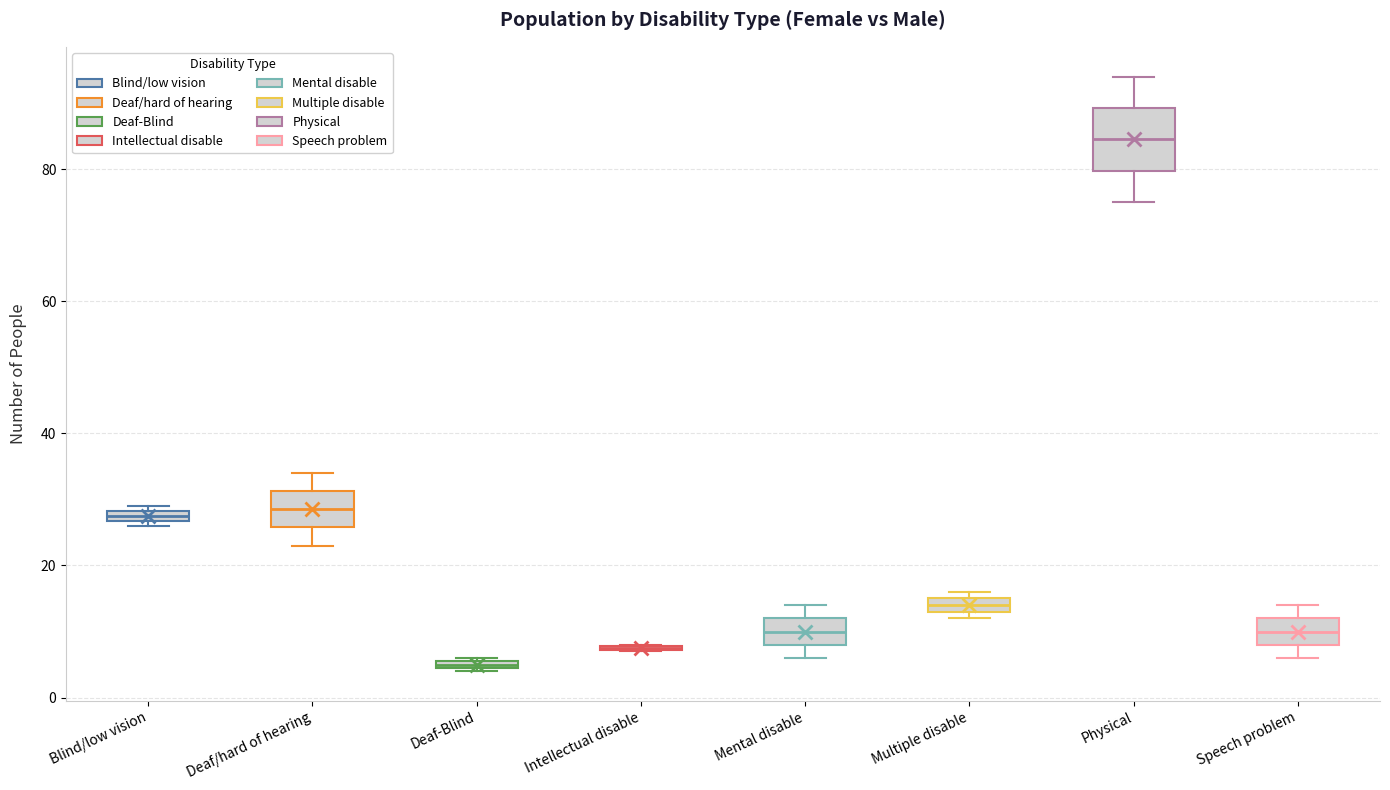

Where does the median line of the box for Mental disable sit on the y-axis? The values are not printed on the chart, so give them approximately, as read against the axis.

10